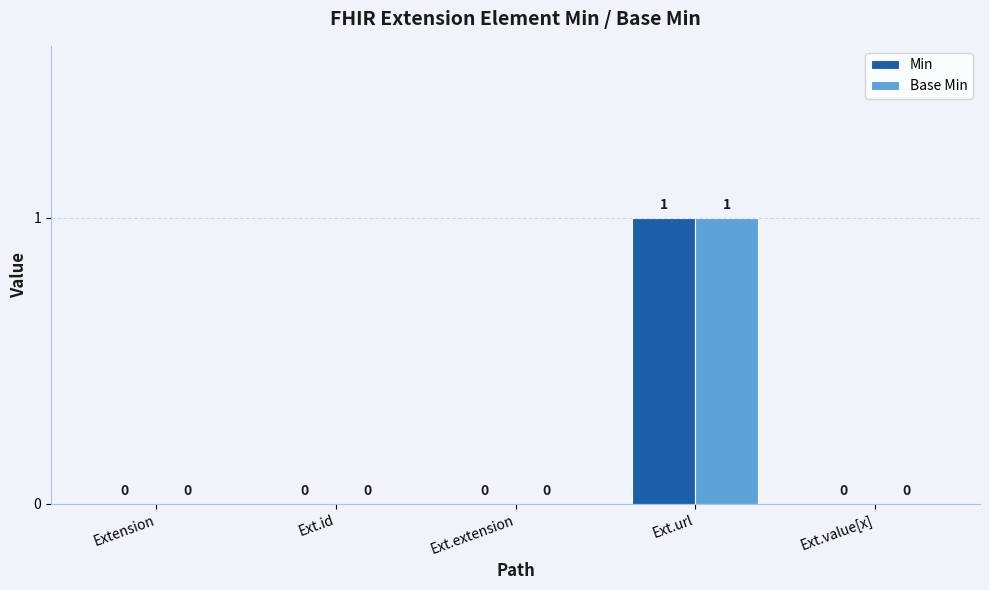

Which category has the highest value across all series?

Ext.url